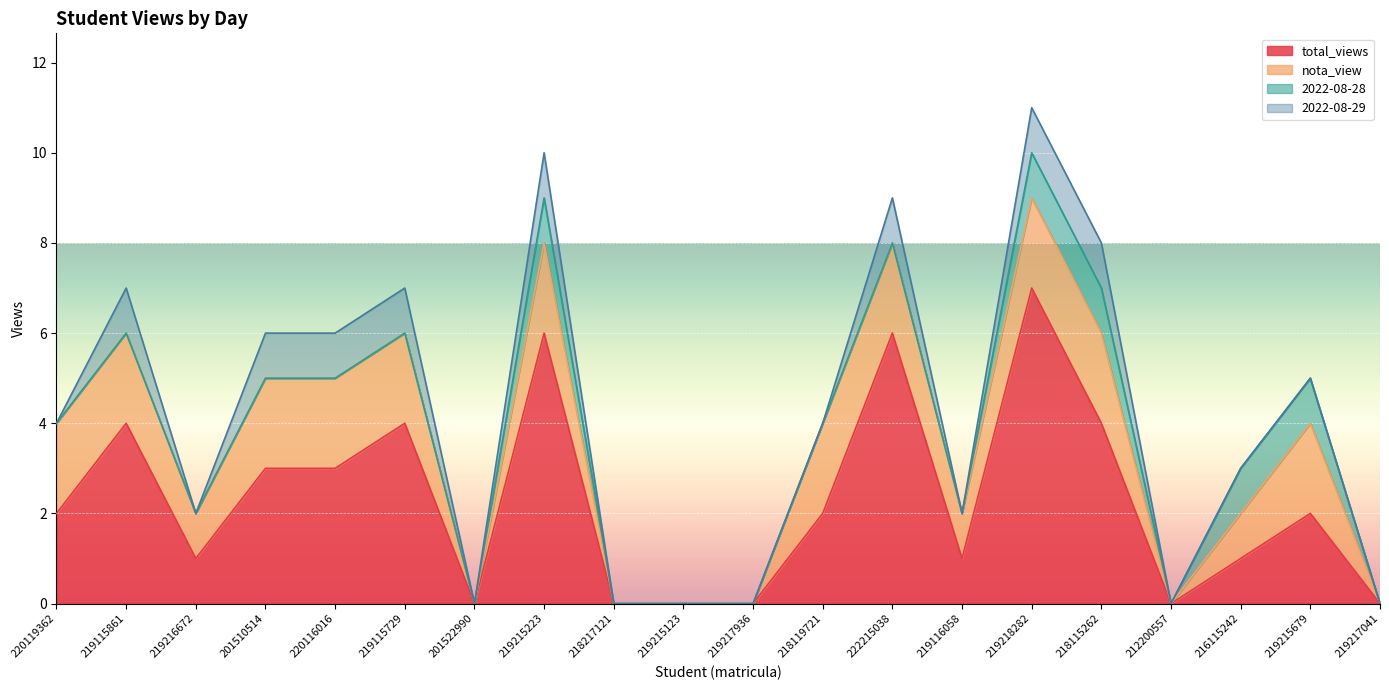

What is the highest value of the total_views series?

7